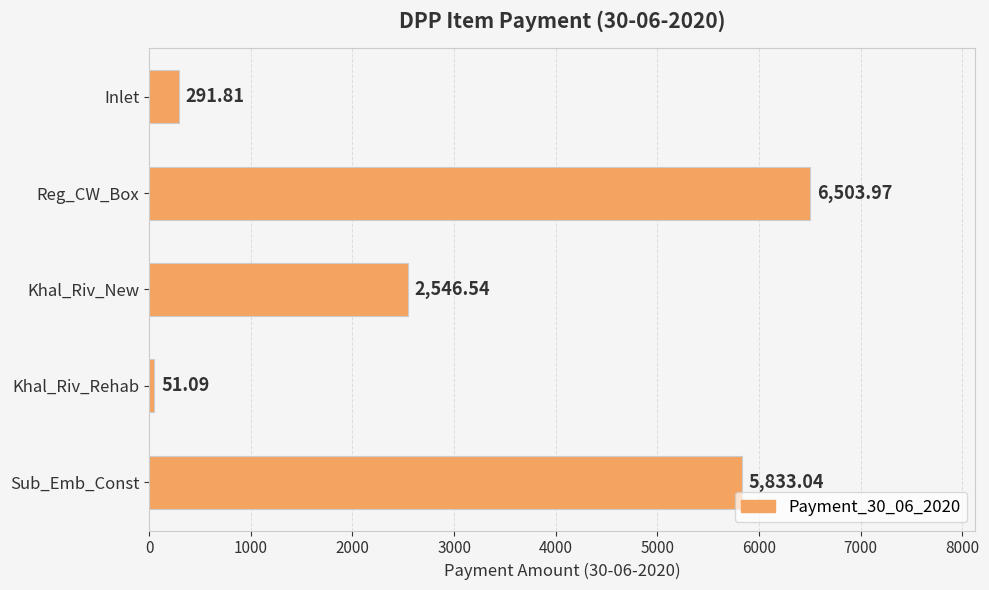

Rank the categories by value from lowest to highest.

Khal_Riv_Rehab, Inlet, Khal_Riv_New, Sub_Emb_Const, Reg_CW_Box